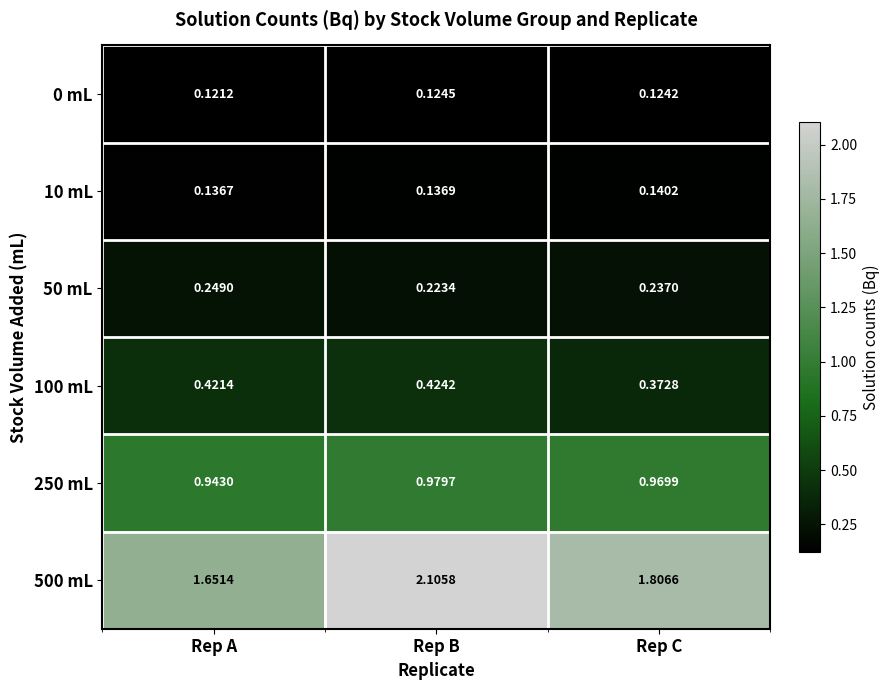

At which category does the chart reach its minimum across all series?

Rep A